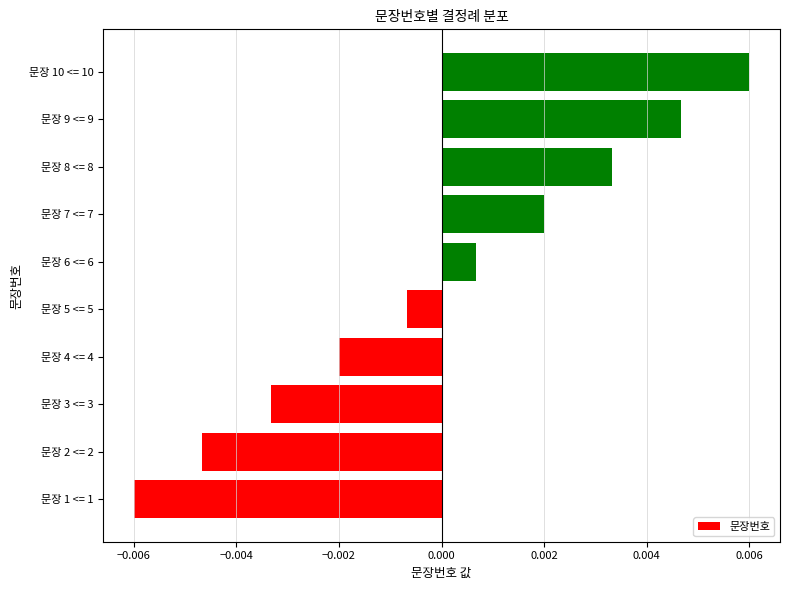

Are the bars horizontal?

Yes